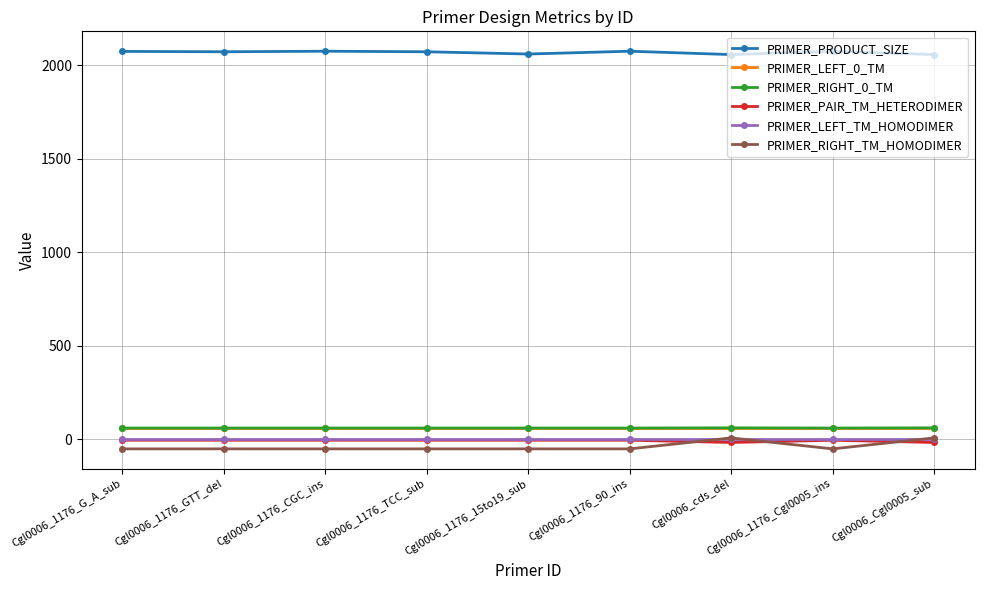

True or false: PRIMER_RIGHT_0_TM and PRIMER_PAIR_TM_HETERODIMER cross at least once.

False